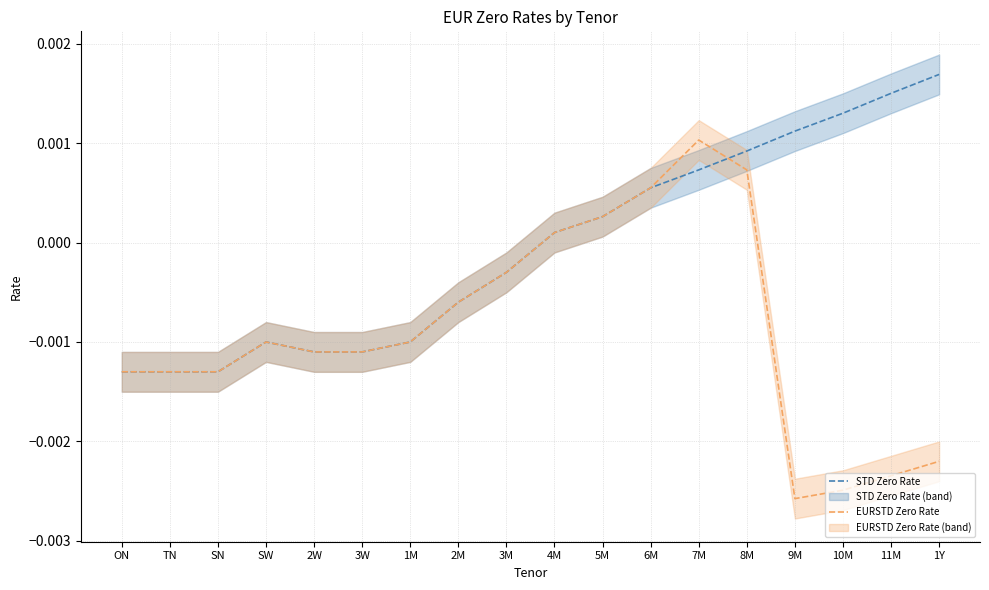

How many times do EURSTD Zero Rate and STD Zero Rate cross each other?

1